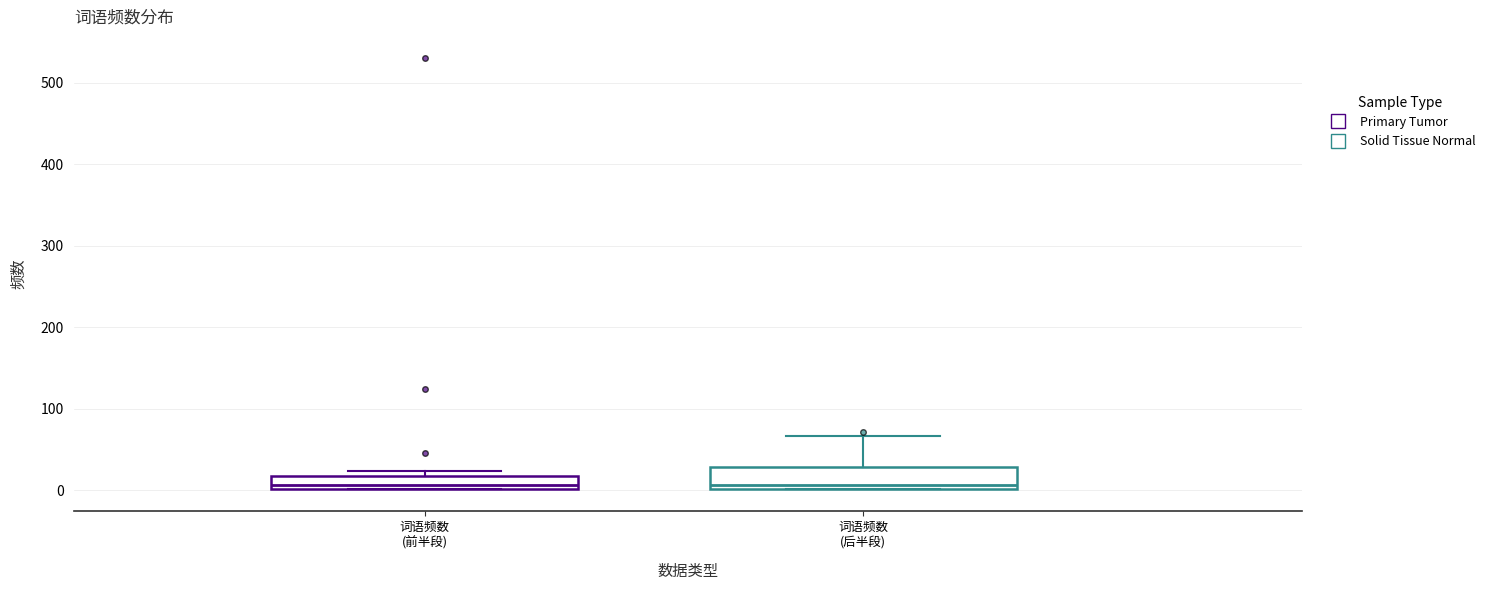

Reading left to right, transcribe this box plot: for each box, give where its median line is, the range the box spans, and where its two whiskers end, as read against the y-axis. The values are not printed on the chart, so give them approximately, as read against the axis.

词语频数 (前半段): median 10, box 0 to 20, whiskers 0 to 20 (just above the box's upper edge)
词语频数 (后半段): median 10, box 0 to 30, whiskers 0 to 70